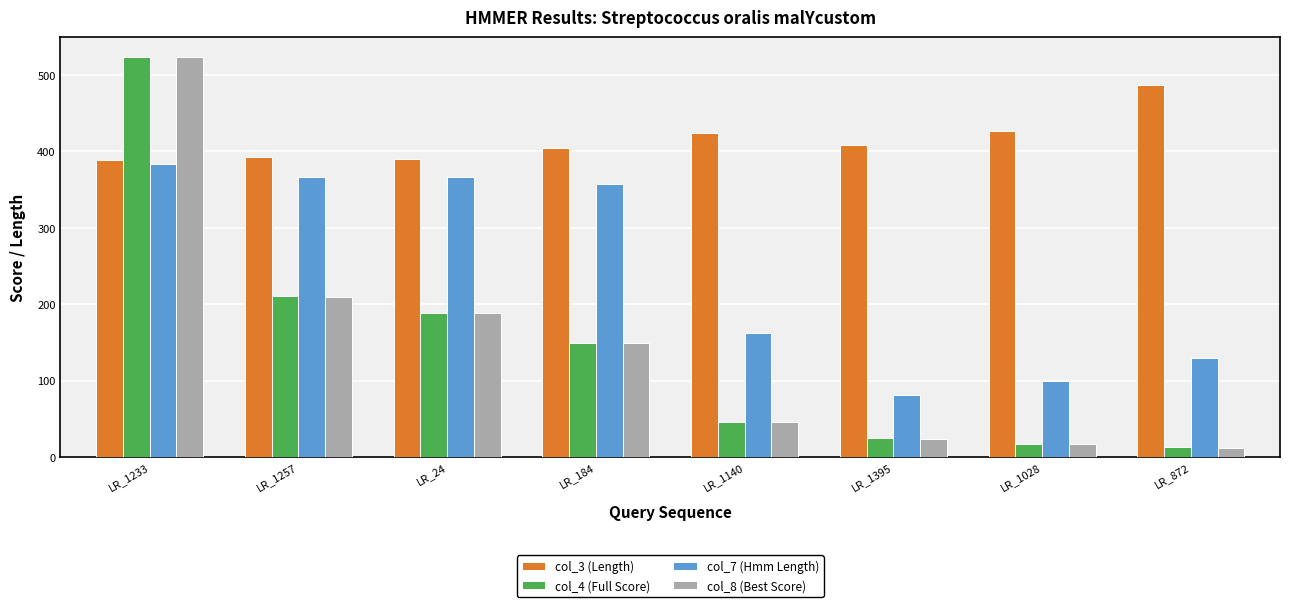

Where is col_3 (Length) nearest to the value 438?

LR_1028